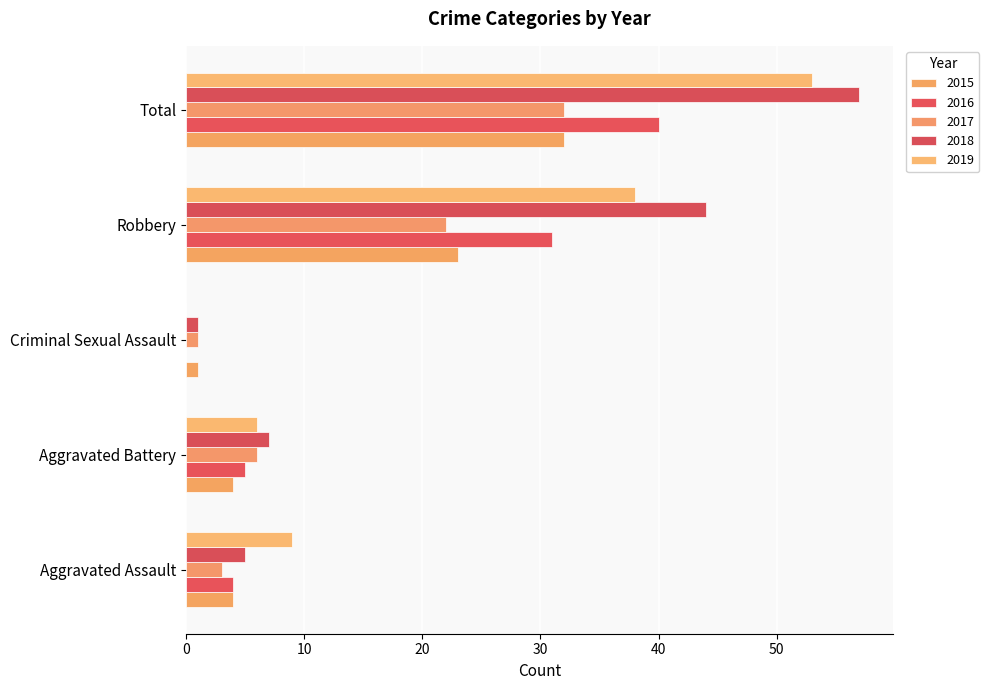

List the labels in order of 2019 value, largest first.

Total, Robbery, Aggravated Assault, Aggravated Battery, Criminal Sexual Assault